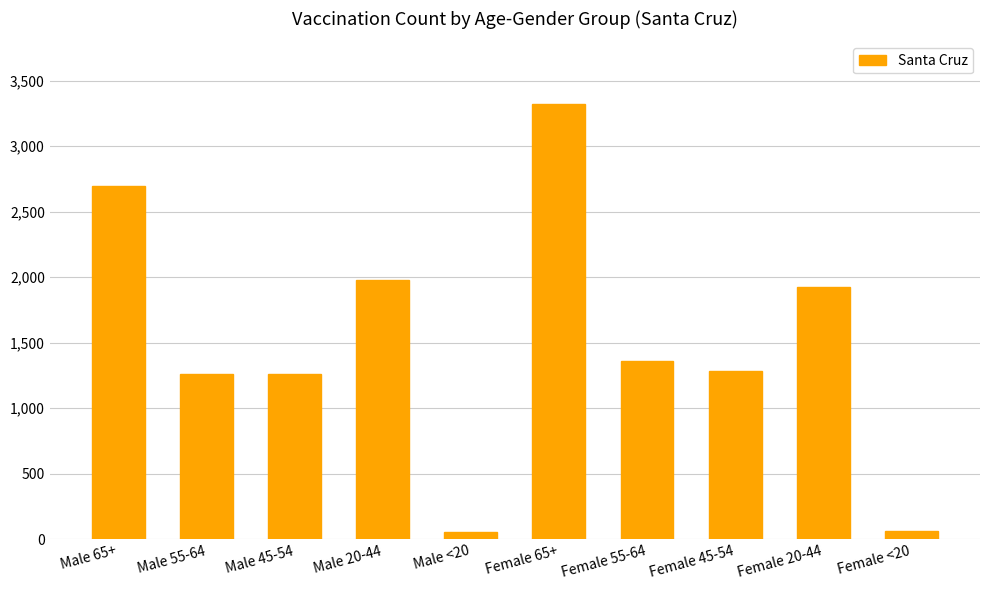

What is the maximum value shown in the chart?

3325